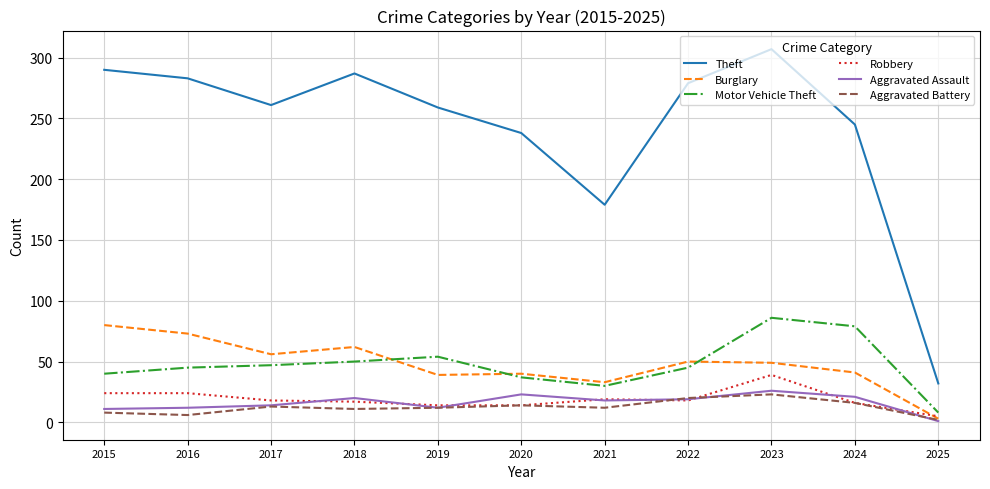

True or false: Theft and Aggravated Battery cross at least once.

False